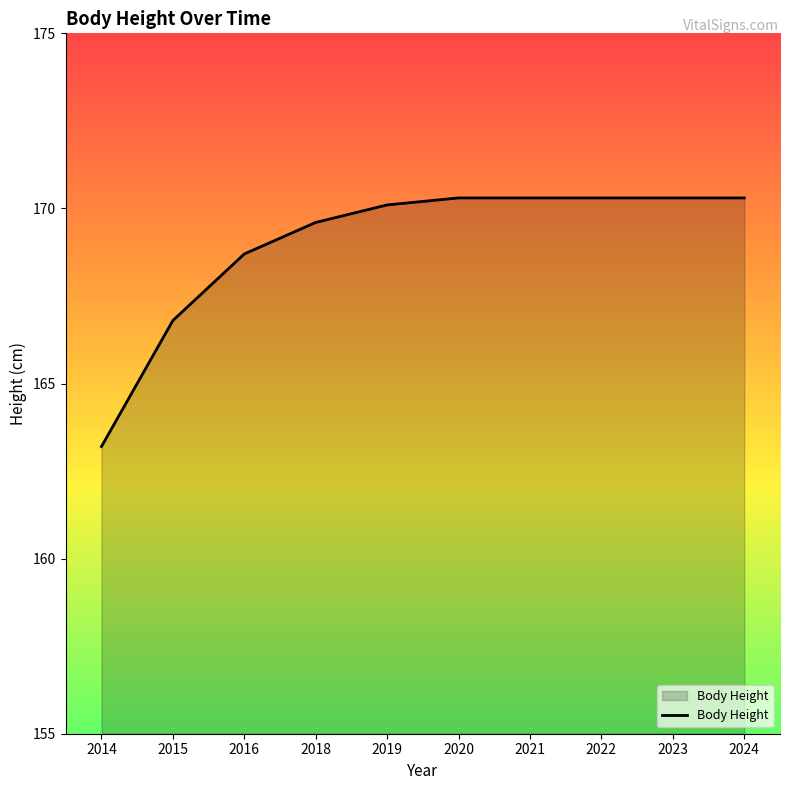

The value at 2019 is 170.1. True or false?

True